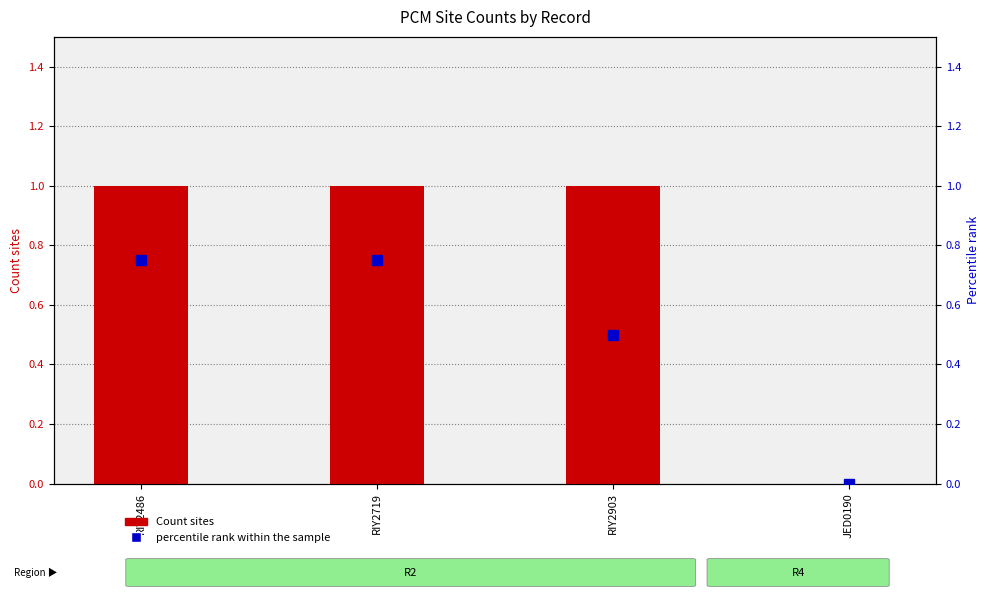

How many data points in Count sites are less than 1?

1